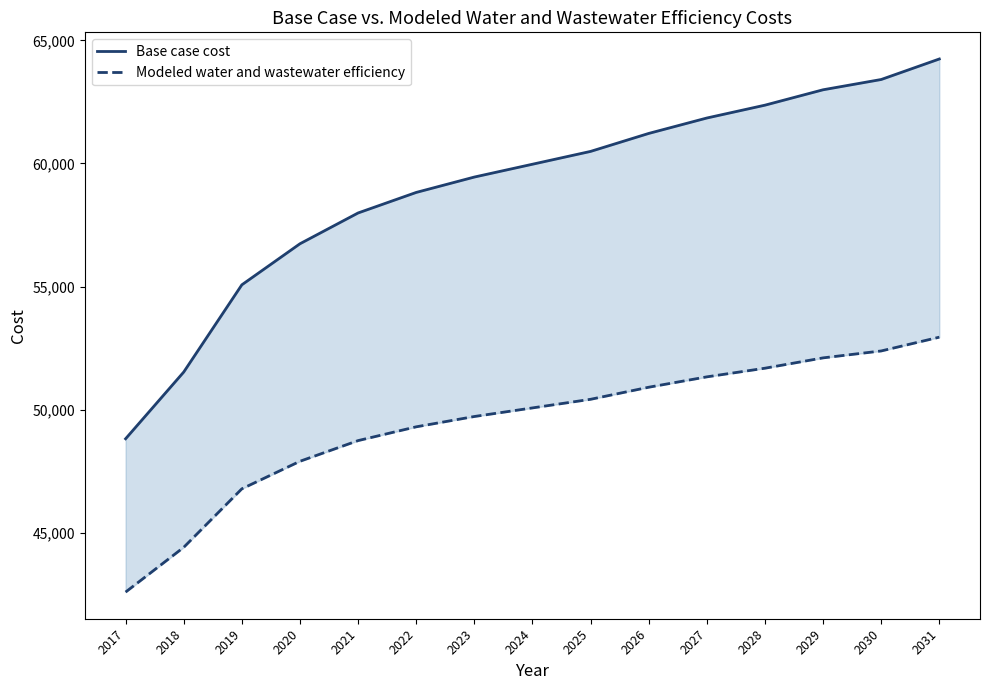

Reading right to left, extract all data points from this chart.

Base case cost: 64244.0	63410.6	62993.1	62367.9	61846.0	61219.7	60489.8	59968.6	59447.9	58823.1	57989.0	56738.0	55069.9	51526.7	48816.0
Modeled water and wastewater efficiency: 52943.3	52383.7	52102.5	51682.5	51331.3	50909.9	50419.6	50069.8	49720.7	49301.8	48741.8	47902.3	46783.0	44406.9	42588.8